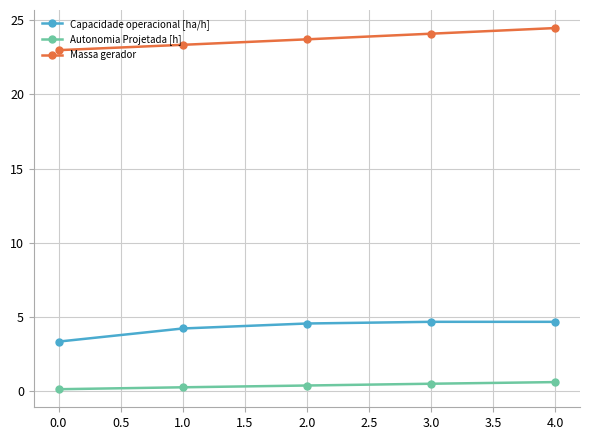

What is the value of the Capacidade operacional [ha/h] point at the 5th from the left?

4.7